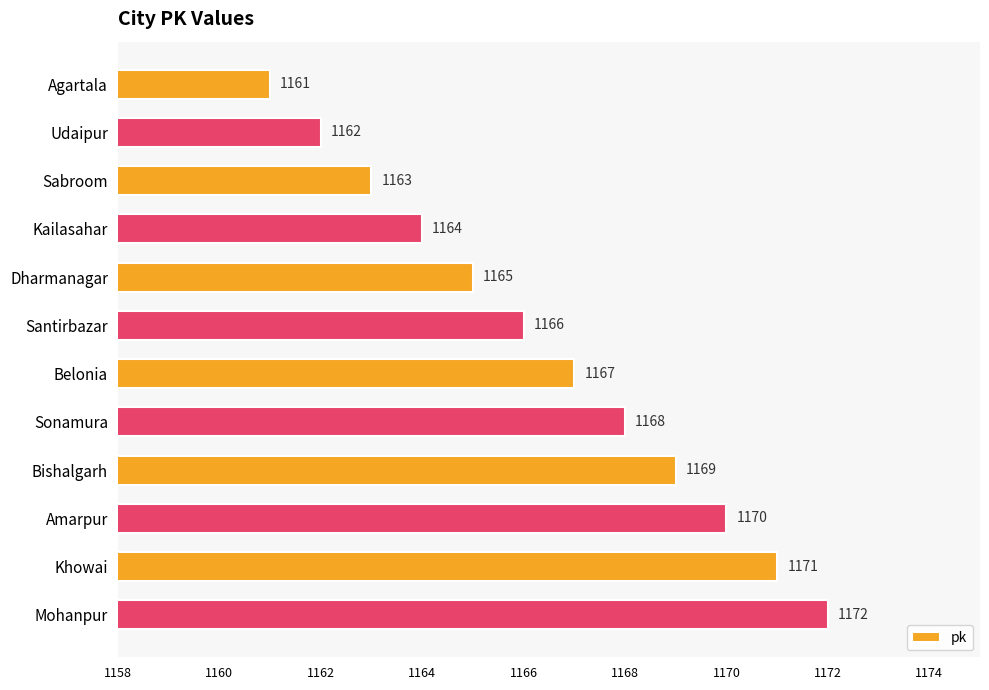

Is it true that the value at Santirbazar is 549?

False